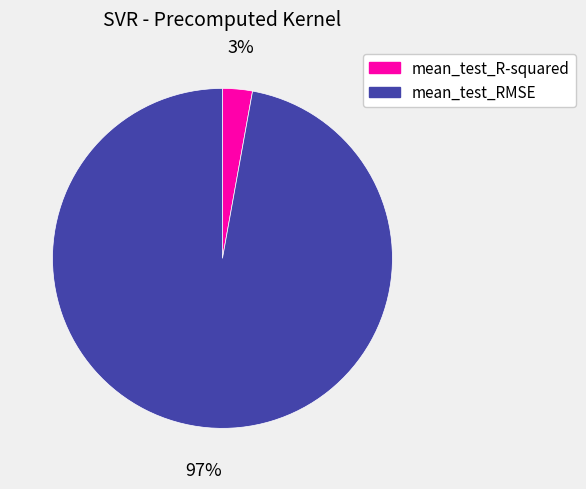

Which category has the biggest portion of the pie?

mean_test_RMSE